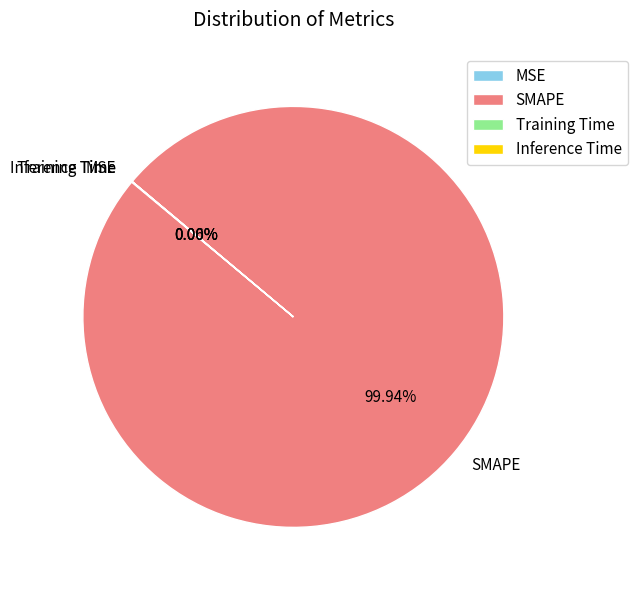

Is there a majority slice in this chart?

Yes